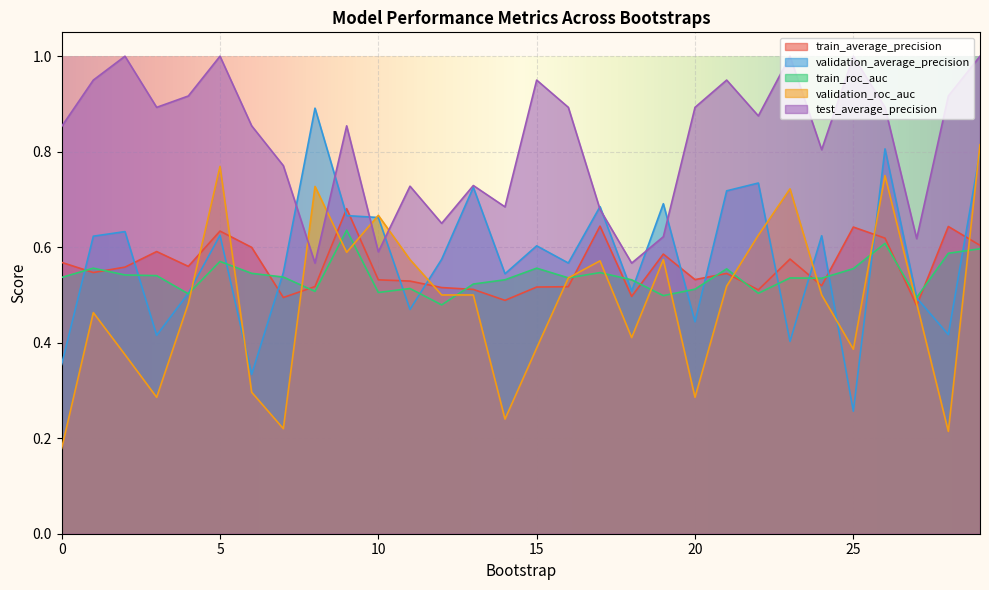

The test_average_precision series shows 1.5 at 6. True or false?

False